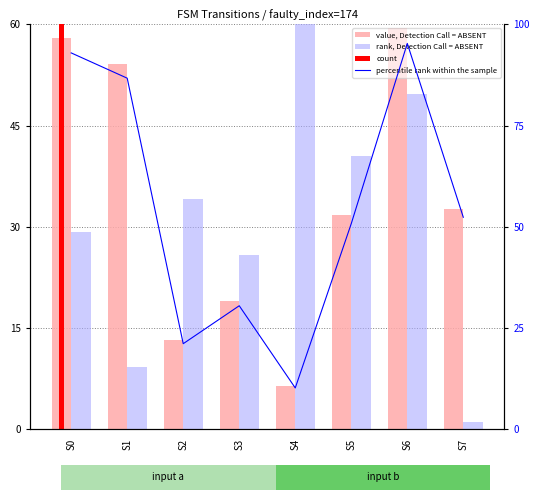

Count the number of categories in the chart.

8